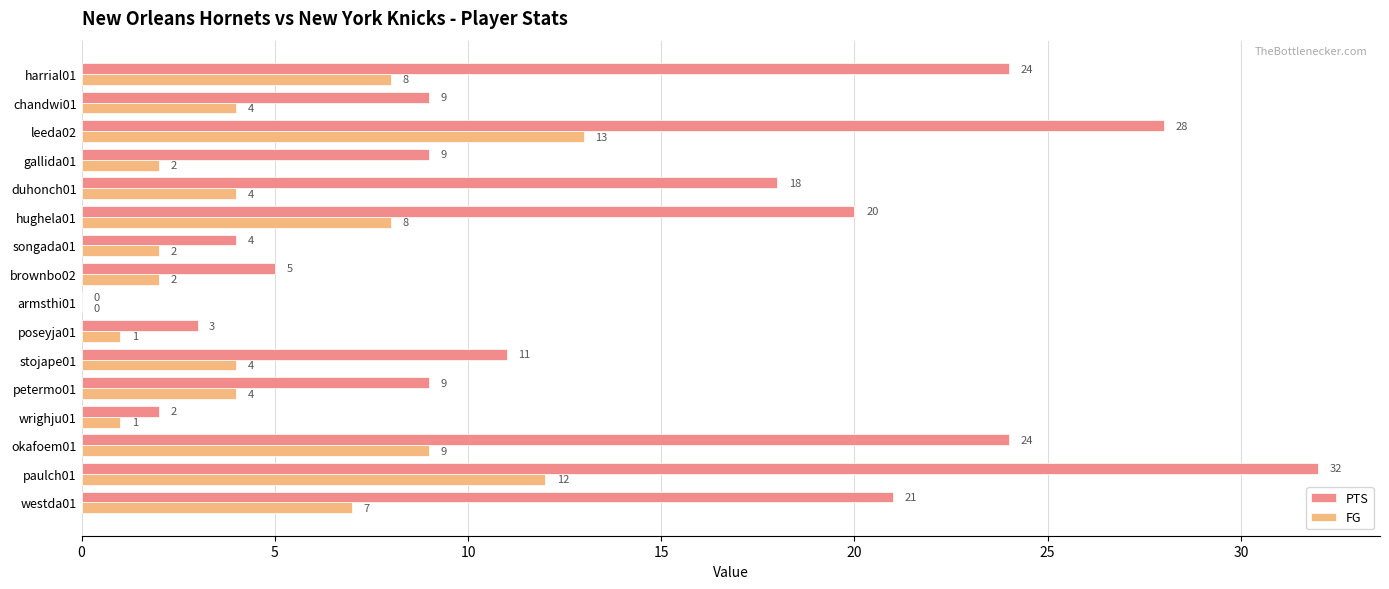

Which series has the largest total across all categories?

PTS